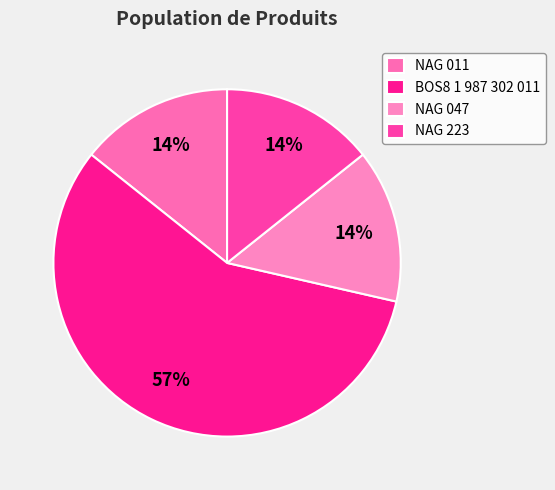

Count the number of slices in the pie.

4